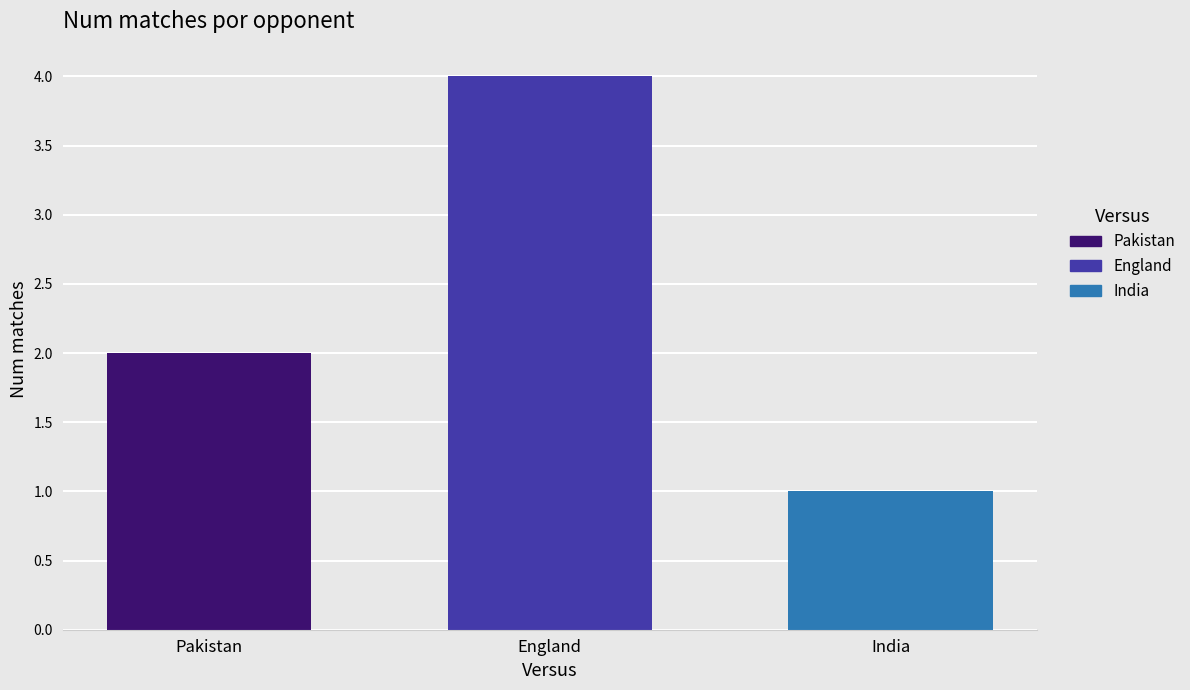

What value does the England series have at England?

4